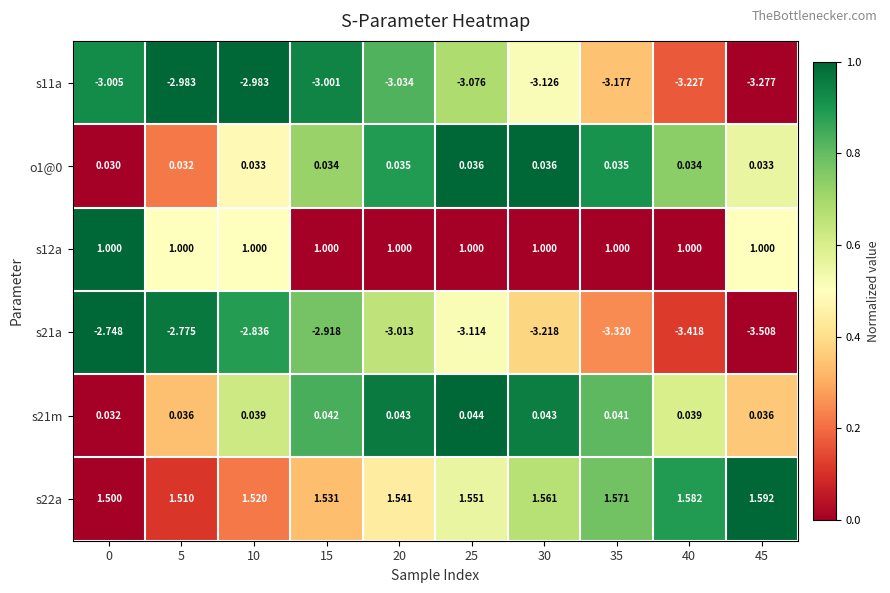

Is the value of s21m at 5 greater than the value of s21a at 25?

Yes